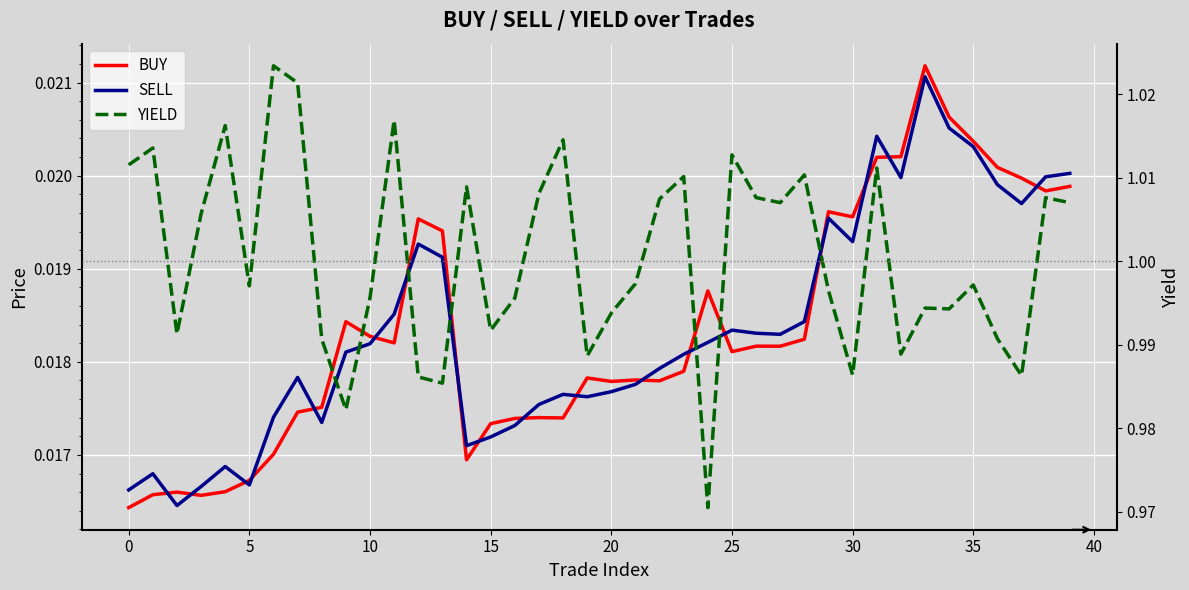

Is the value of SELL at 35 greater than the value of YIELD at 35?

No